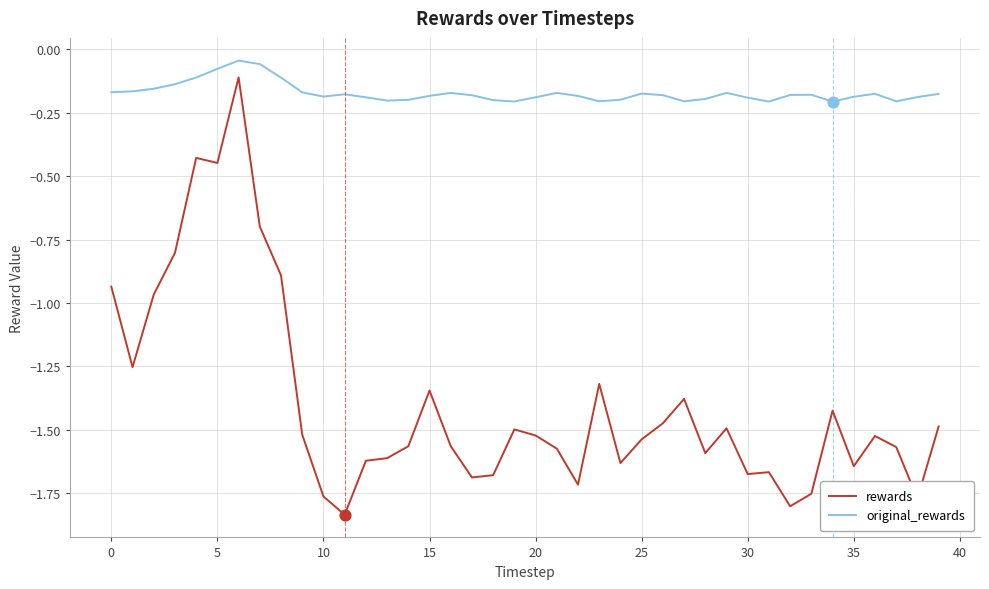

What are all the series names shown in the legend?

rewards, original_rewards